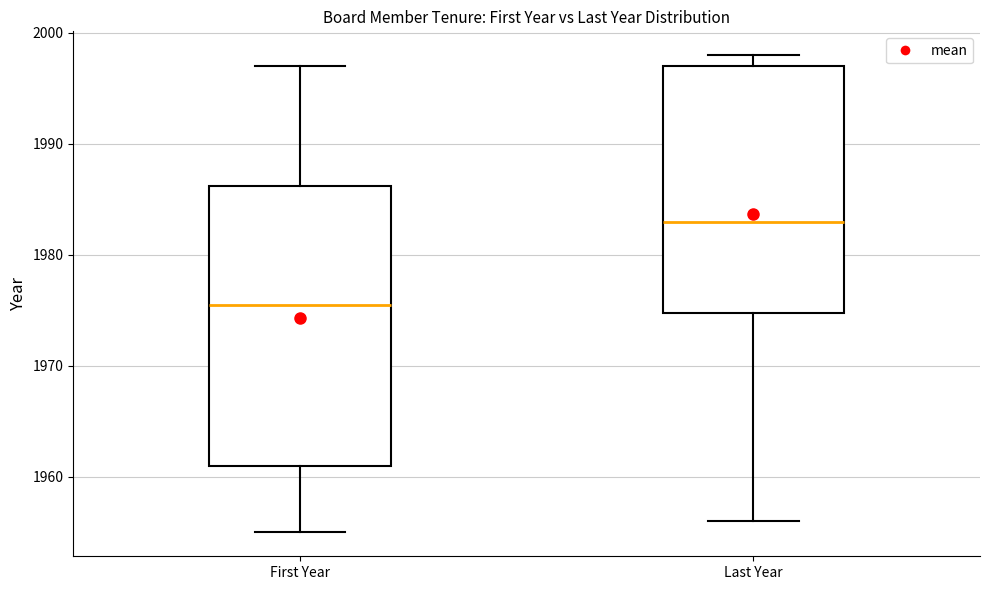

Reading left to right, read every box against the y-axis: the position of its median line, the range the box covers, and the ends of its whiskers. The values are not printed on the chart, so give them approximately, as read against the axis.

First Year: median 1976, box 1961 to 1986, whiskers 1955 to 1997
Last Year: median 1983, box 1975 to 1997, whiskers 1956 to 1998